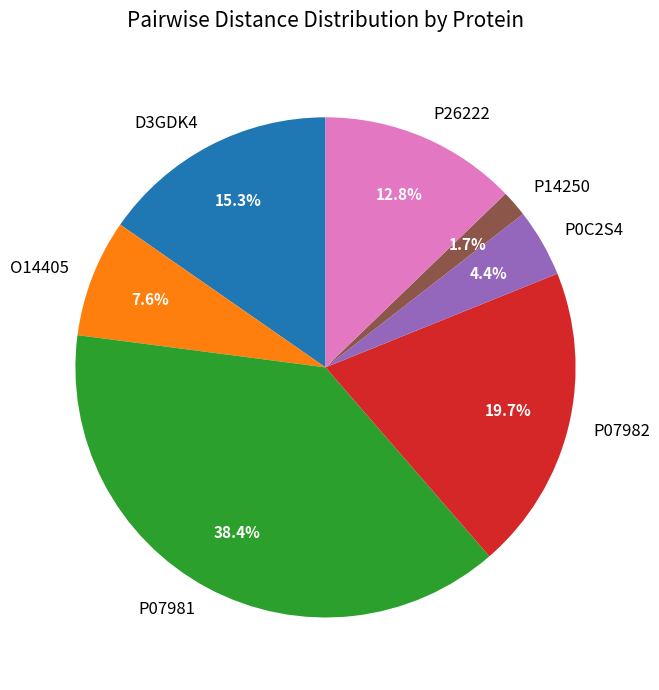

Is there any slice that represents more than half of the pie?

No